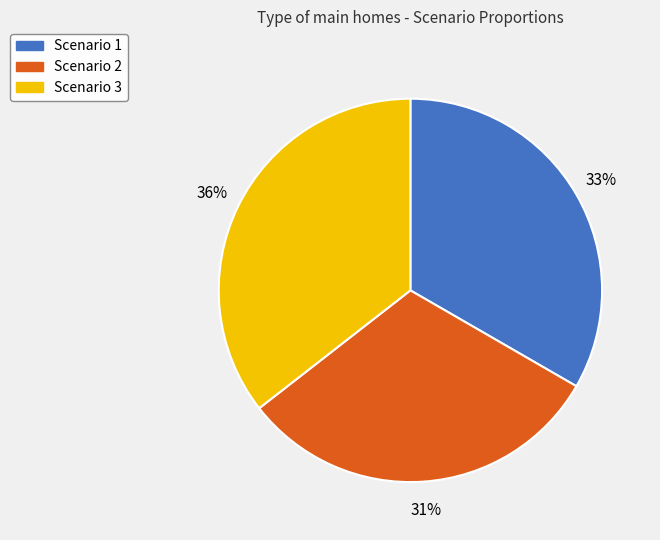

Is Scenario 2 the majority of the pie?

No